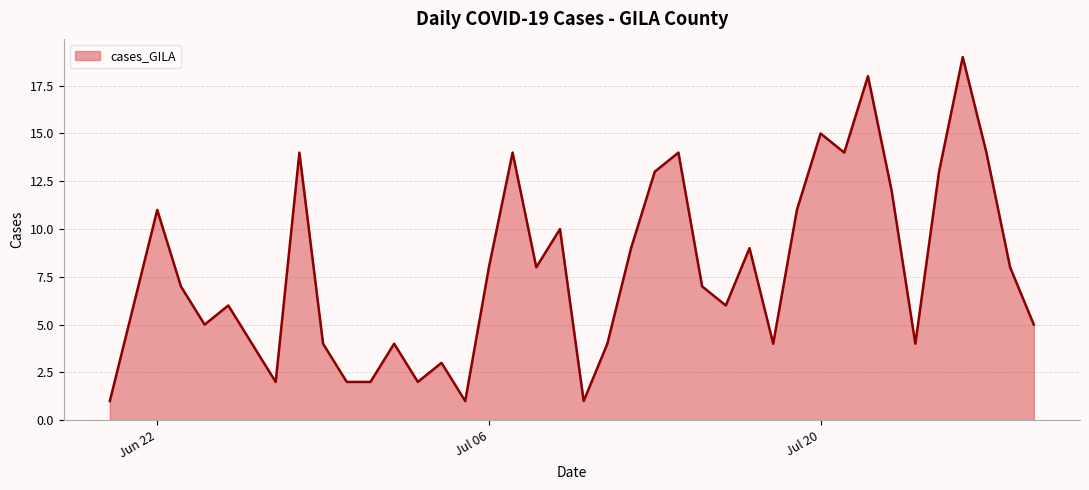

What is the difference between the maximum and minimum values?

18